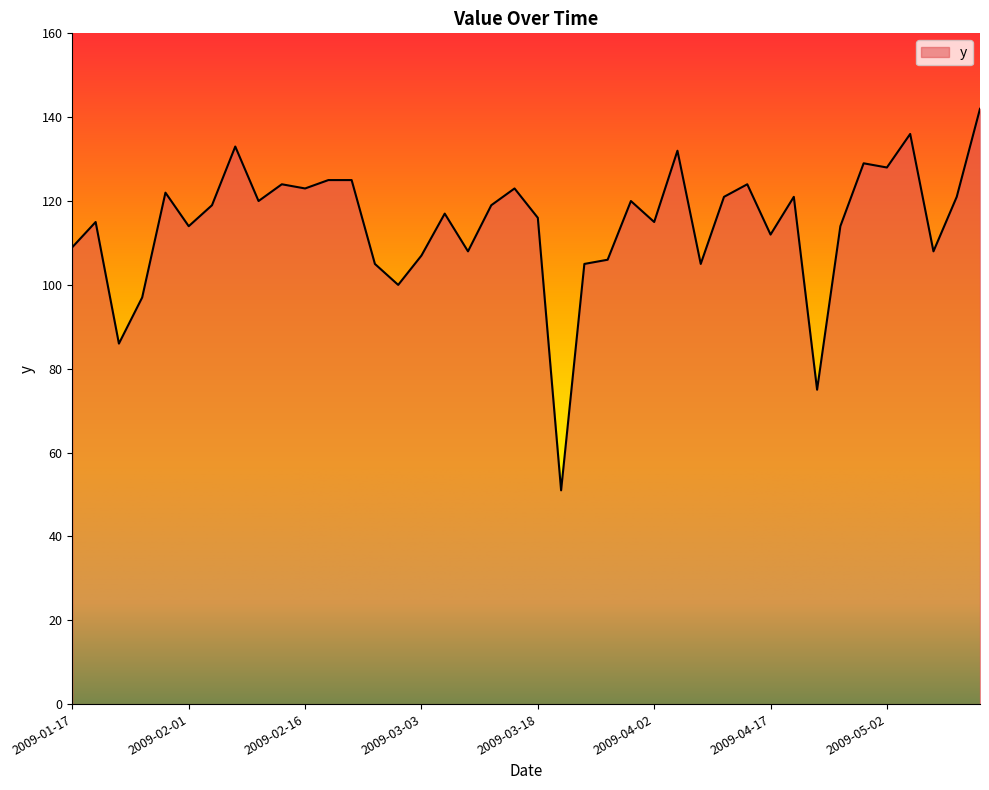

What is the maximum value shown in the chart?

142